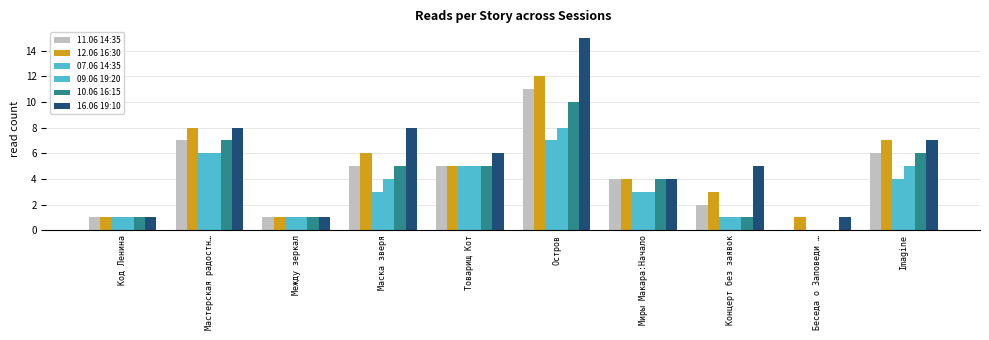

What is the spread (max minus min) of values at Миры Макара:Начало?

1